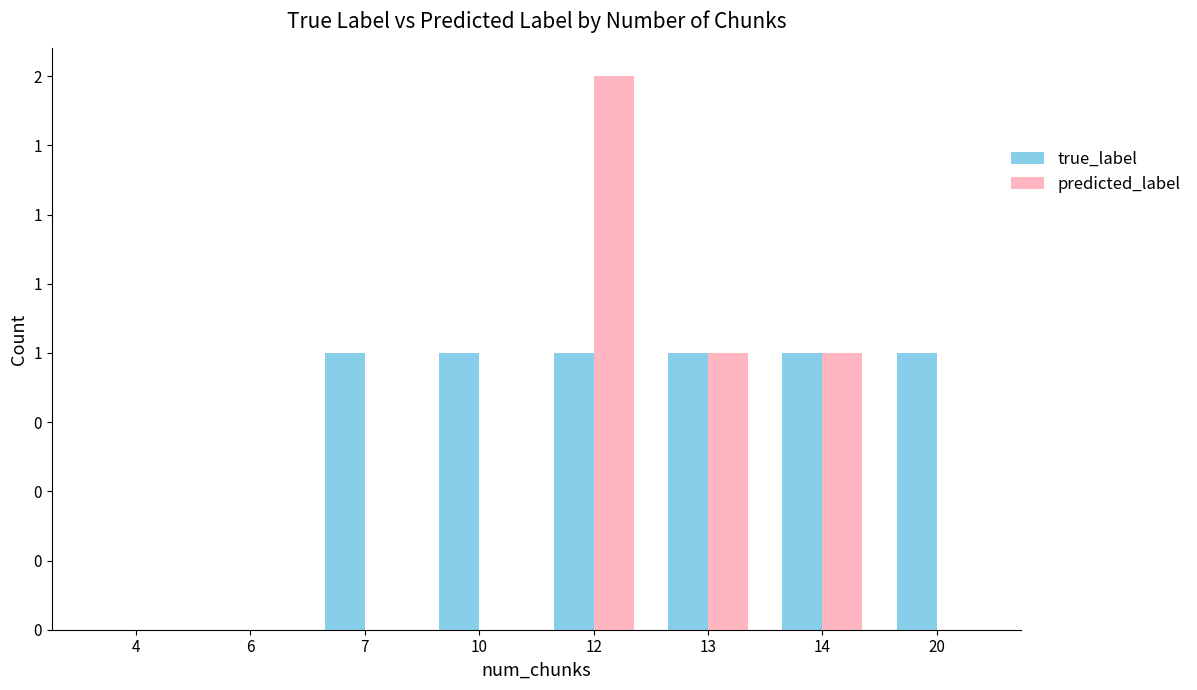

At how many categories does at least one series exceed 1?

1